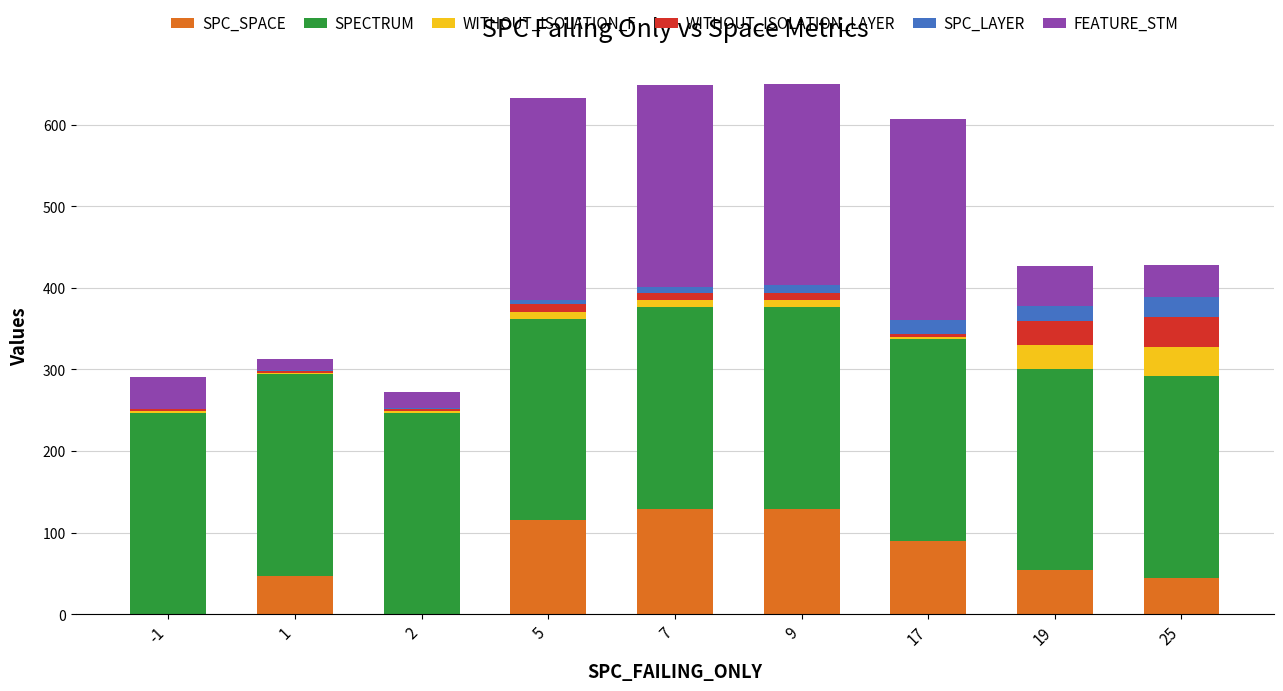

Where is SPC_SPACE nearest to the value 64?

19